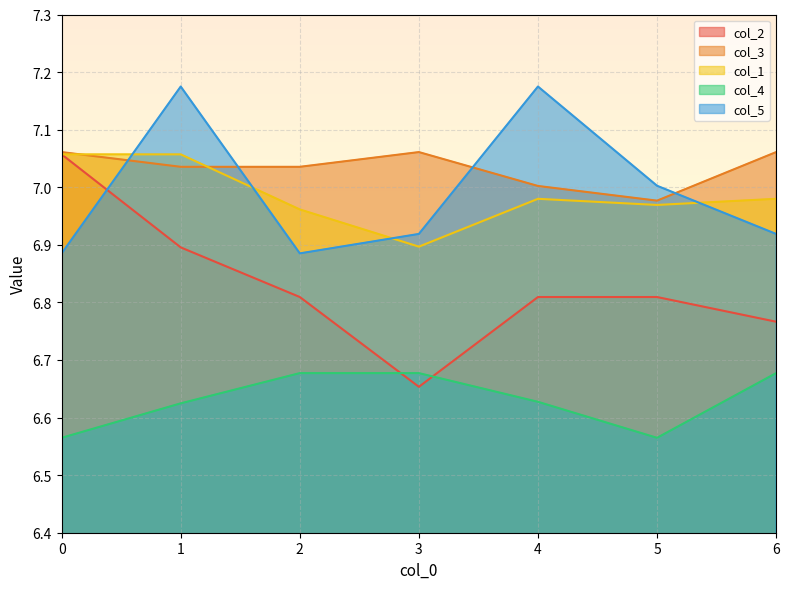

True or false: col_5 and col_4 cross at least once.

False